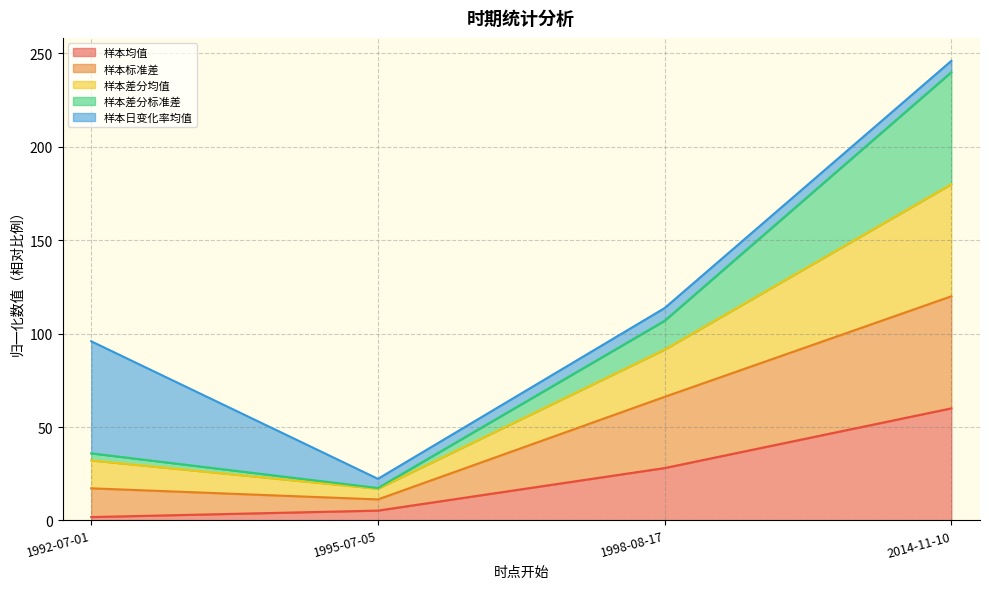

True or false: 样本标准差 has more than 1 interior local peaks.

False